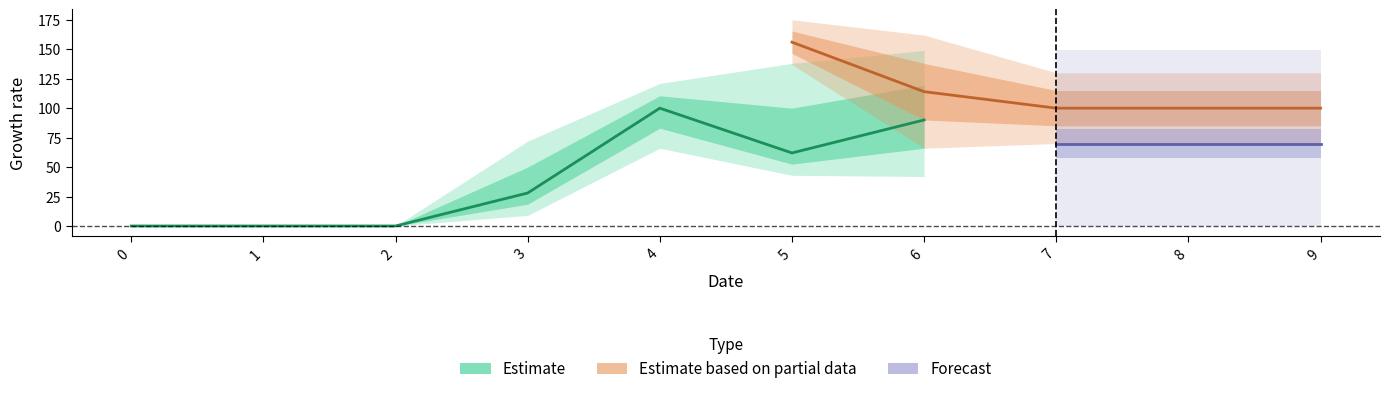

True or false: 1 and 2 cross at least once.

False